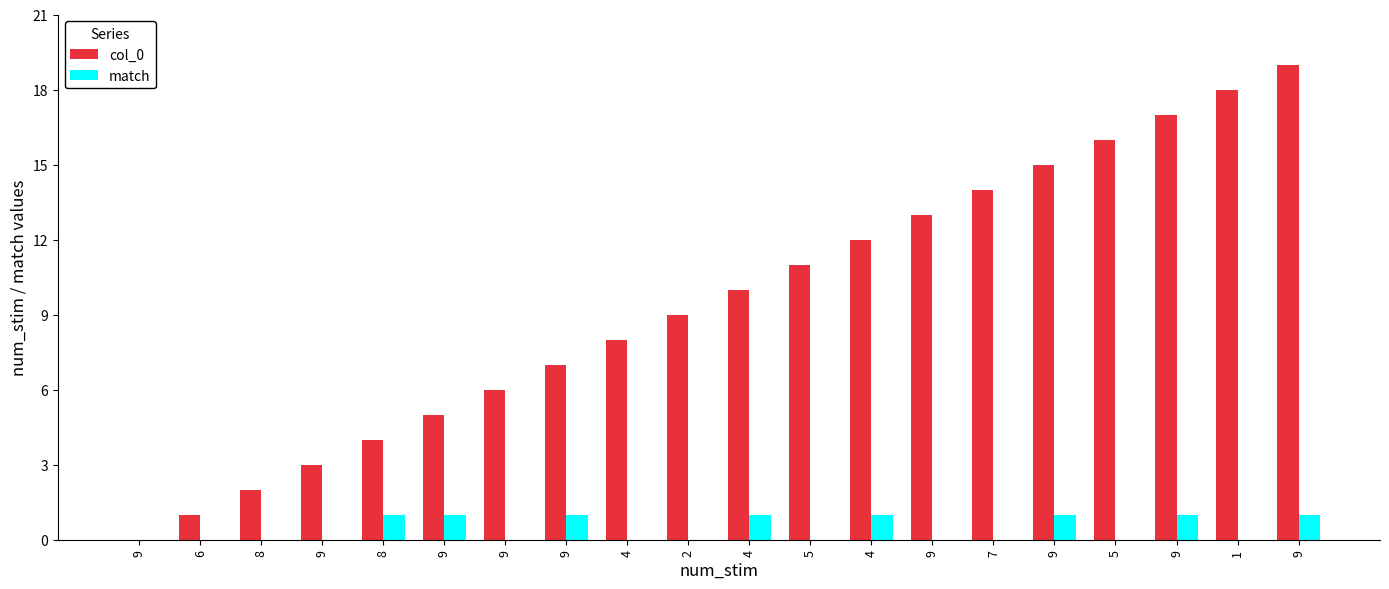

What is the label of the 15th bar from the left?

7